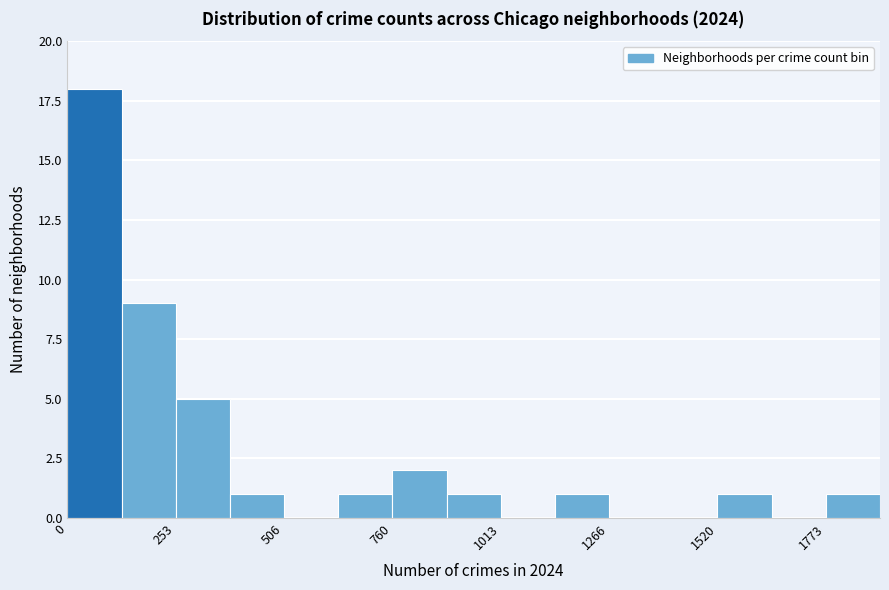

Read against the x-axis, roughly where is the centre of the tallest bar?

50